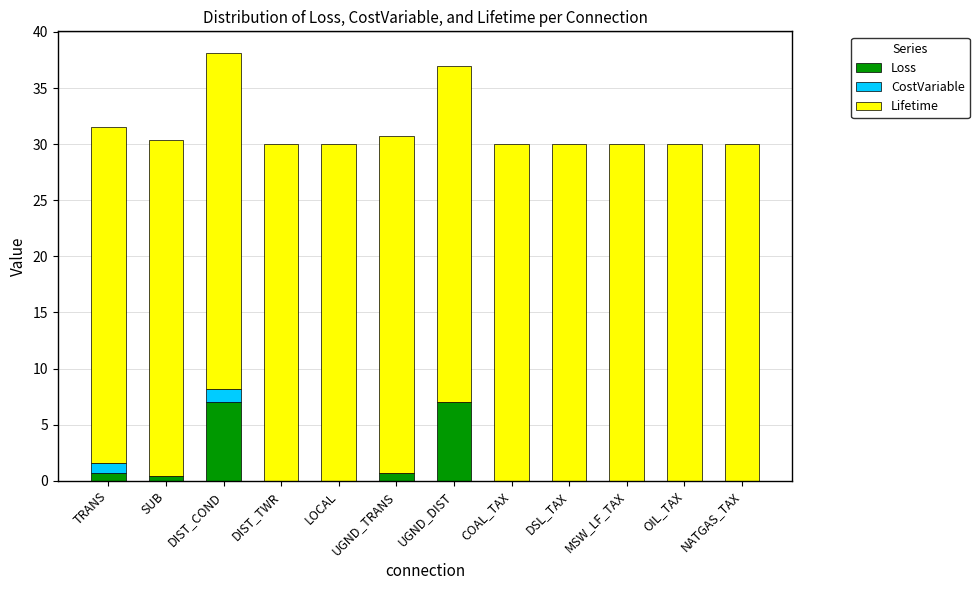

What is the approximate value of Loss at DIST_COND?

7.0